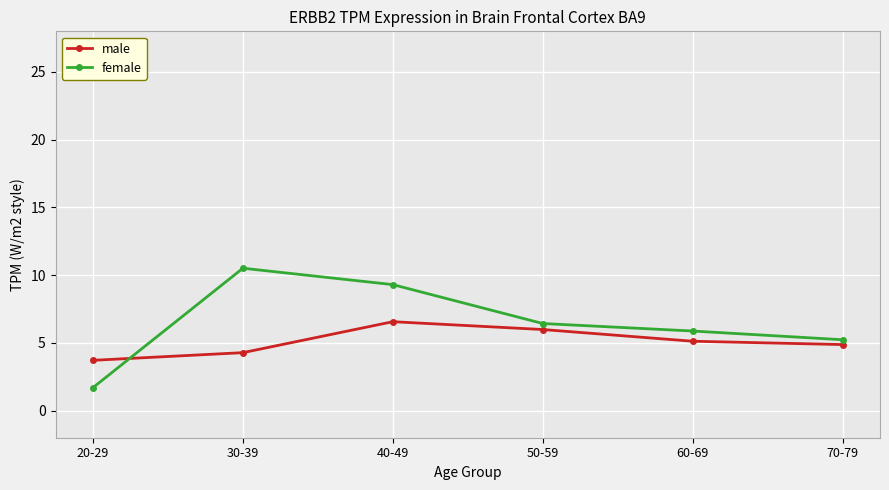

Which series ends up on top after the final intersection of female and male?

female